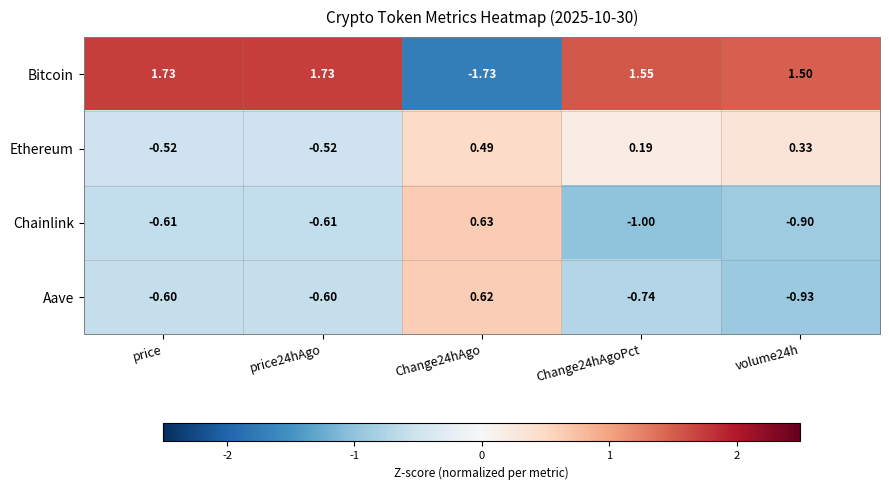

Rank the series by their maximum value, from lowest to highest.

Ethereum, Aave, Chainlink, Bitcoin